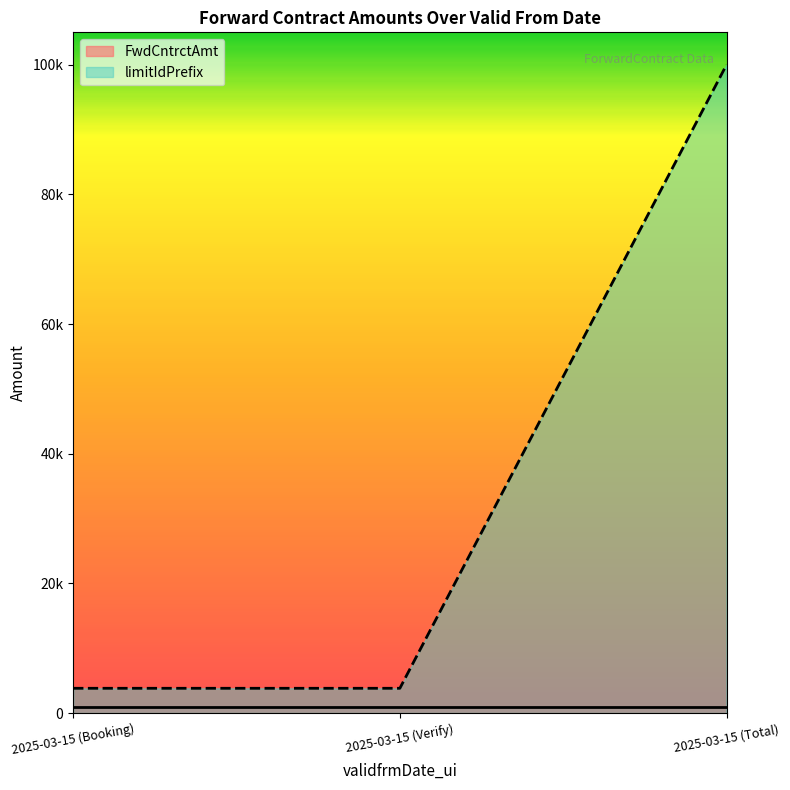

What position from the left is 2025-03-15 (Booking)?

1